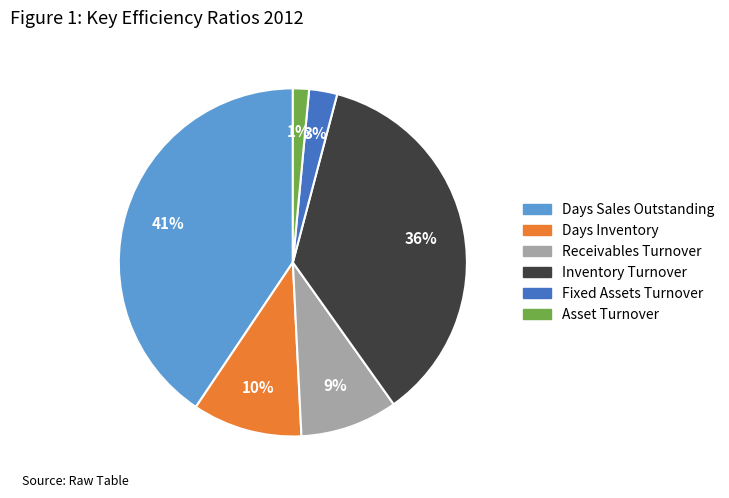

Does any single category account for the majority?

No